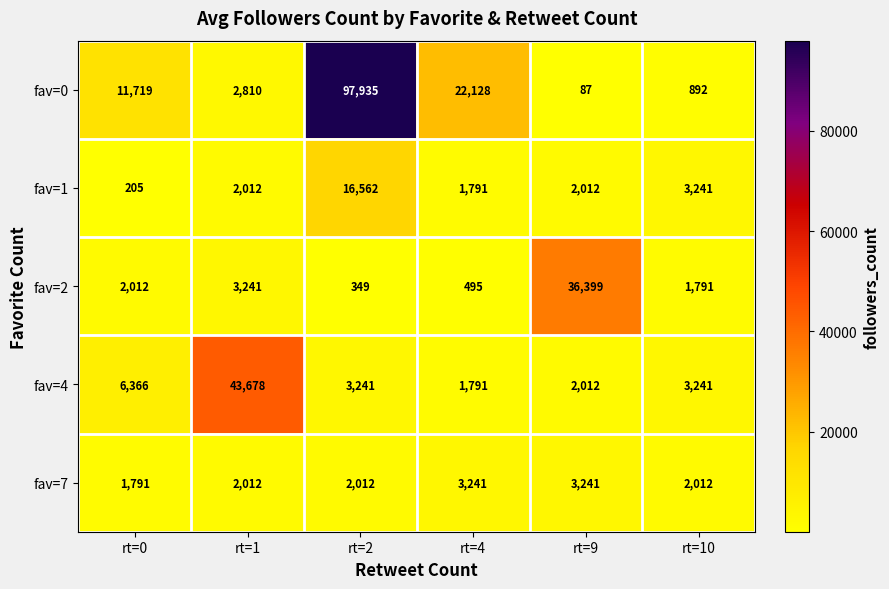

At which label does fav=4 reach its minimum?

rt=4